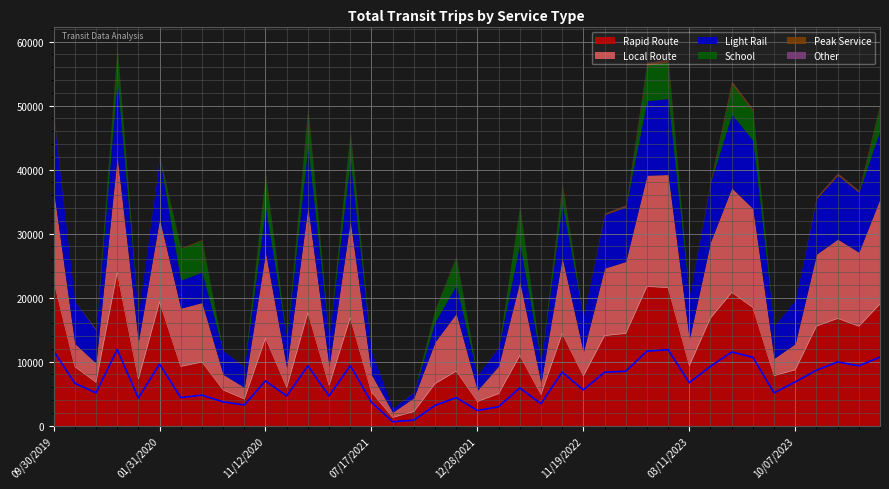

How many data points in Light Rail are less than 6701?

20